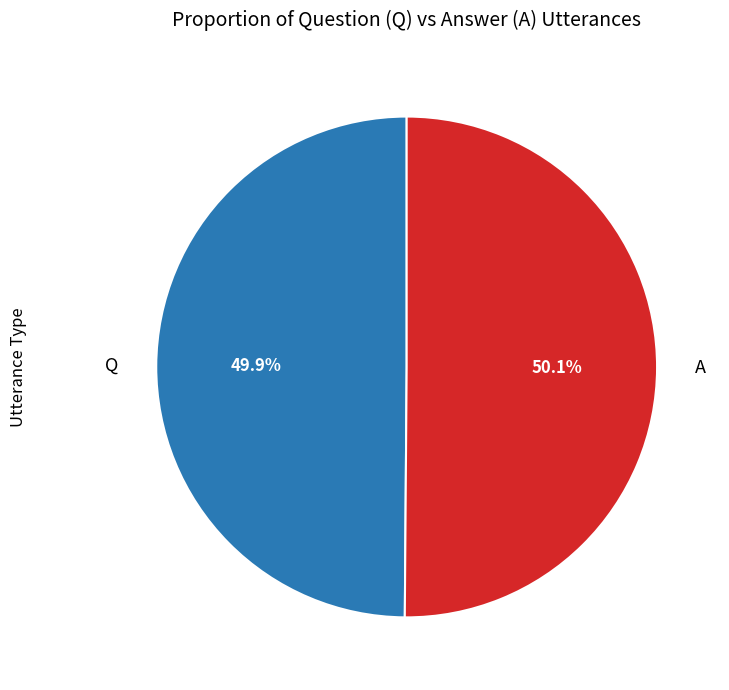

To the nearest percent, what percentage of the pie is A?

50%